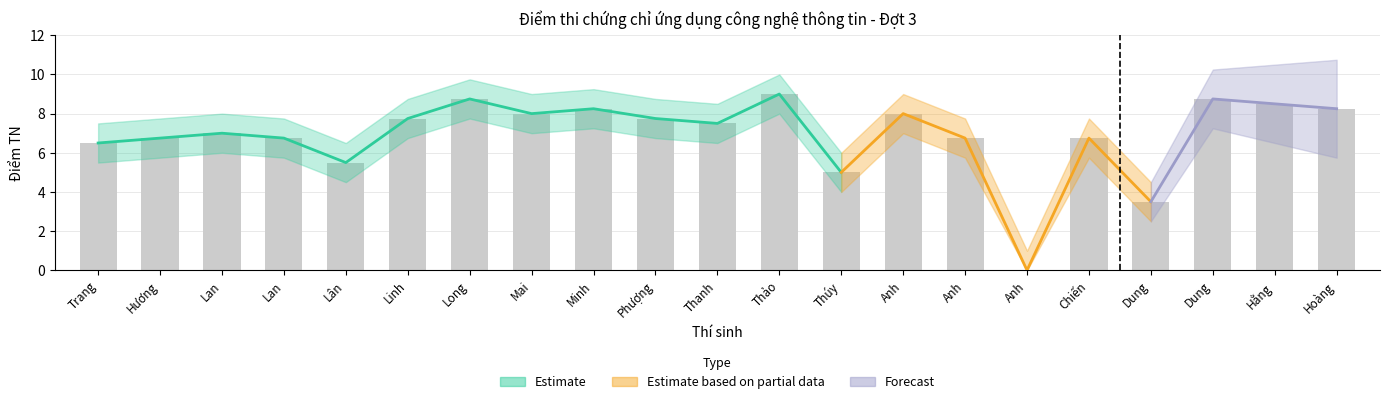

What is the sum of the DiemTN values at Anh and Phượng?

14.5